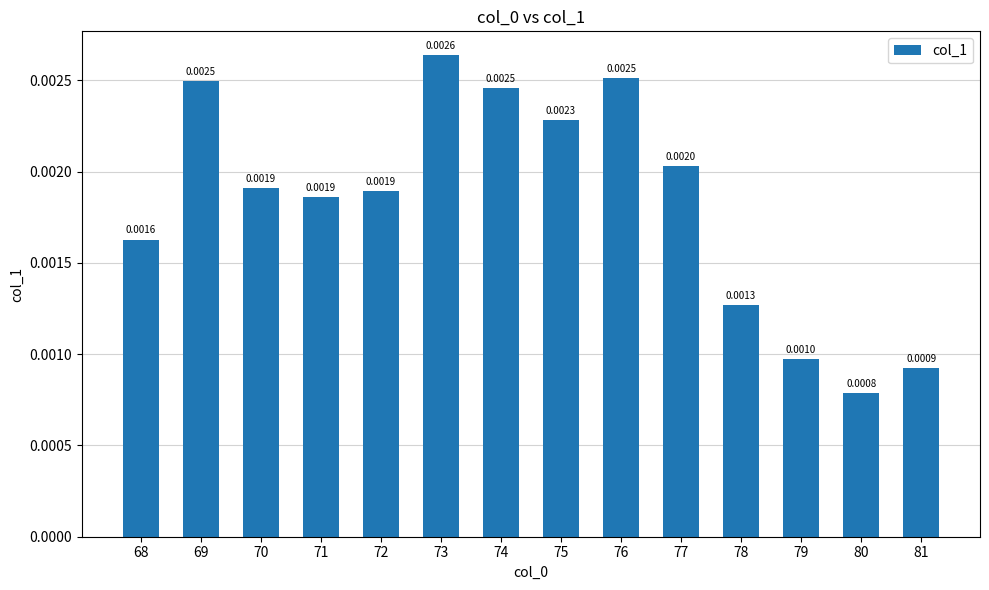

Between 81 and 78, which is larger?

78